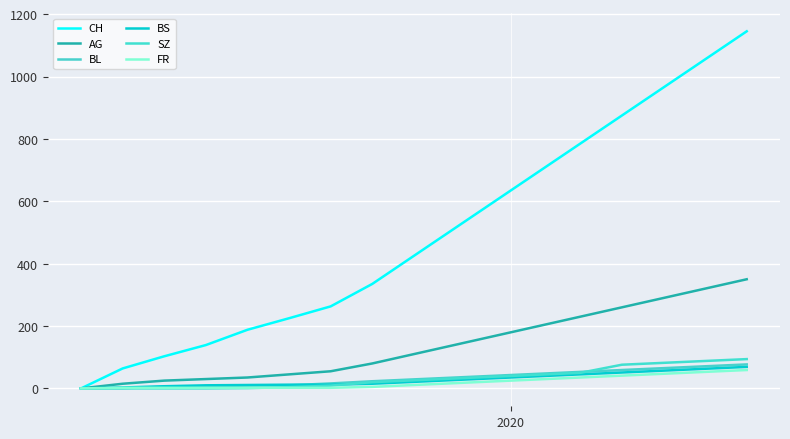

How many lines are shown in the chart?

6